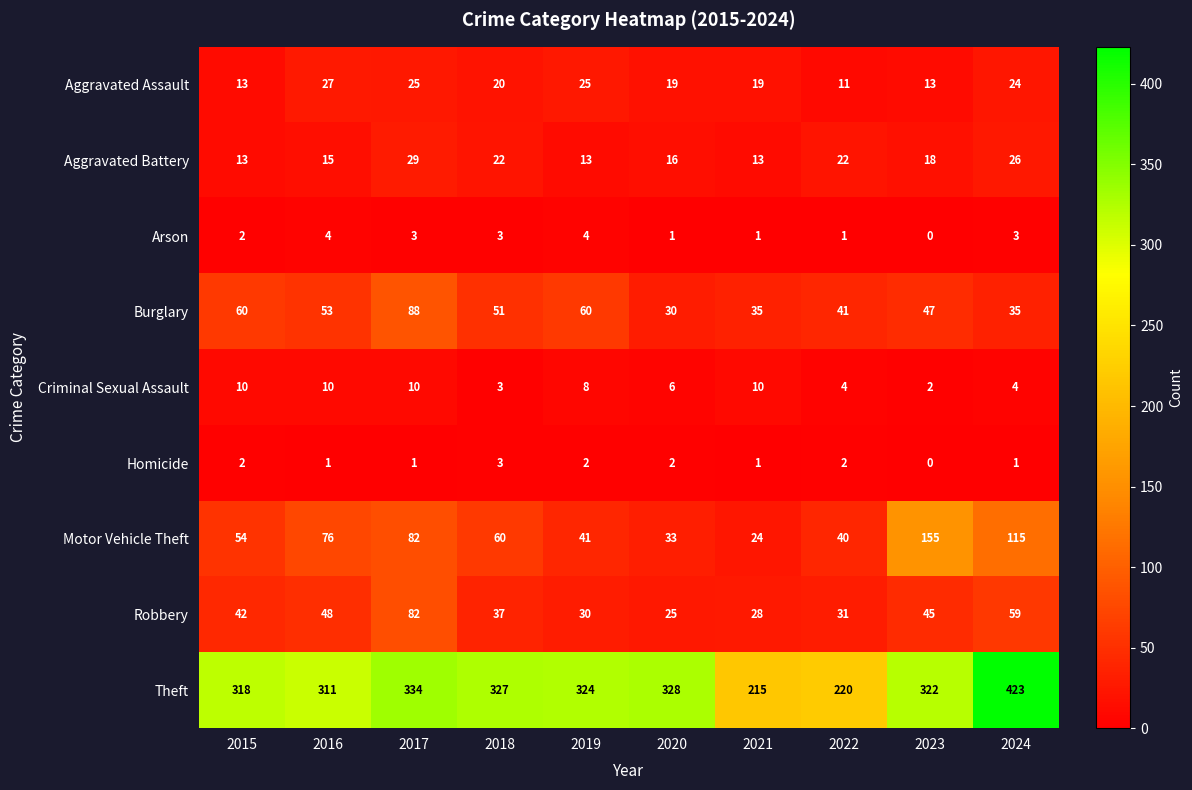

What is the difference between the highest and lowest values at 2019?

322